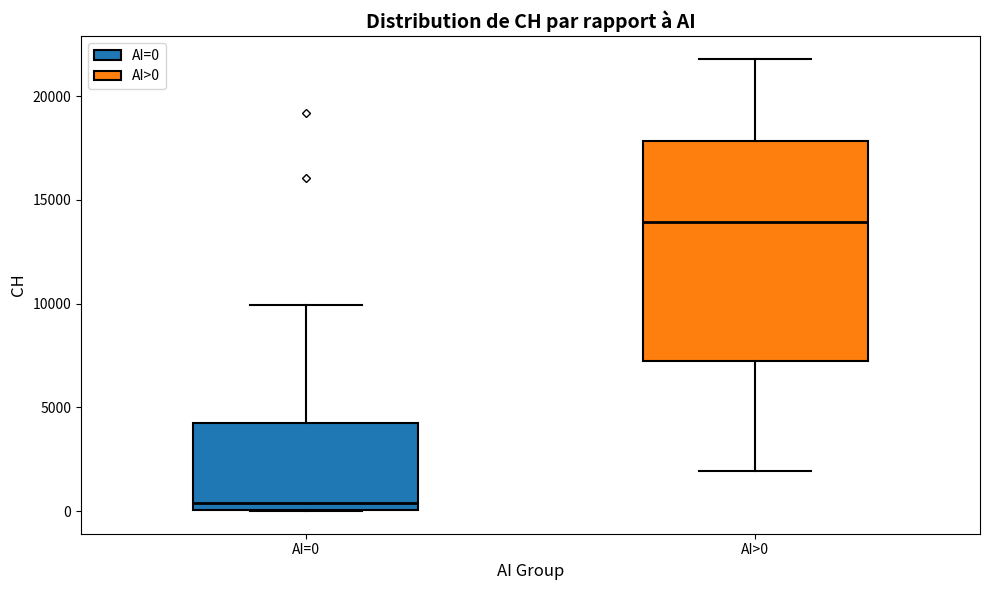

Where does the median line of the box for AI=0 sit on the y-axis? The values are not printed on the chart, so give them approximately, as read against the axis.

500